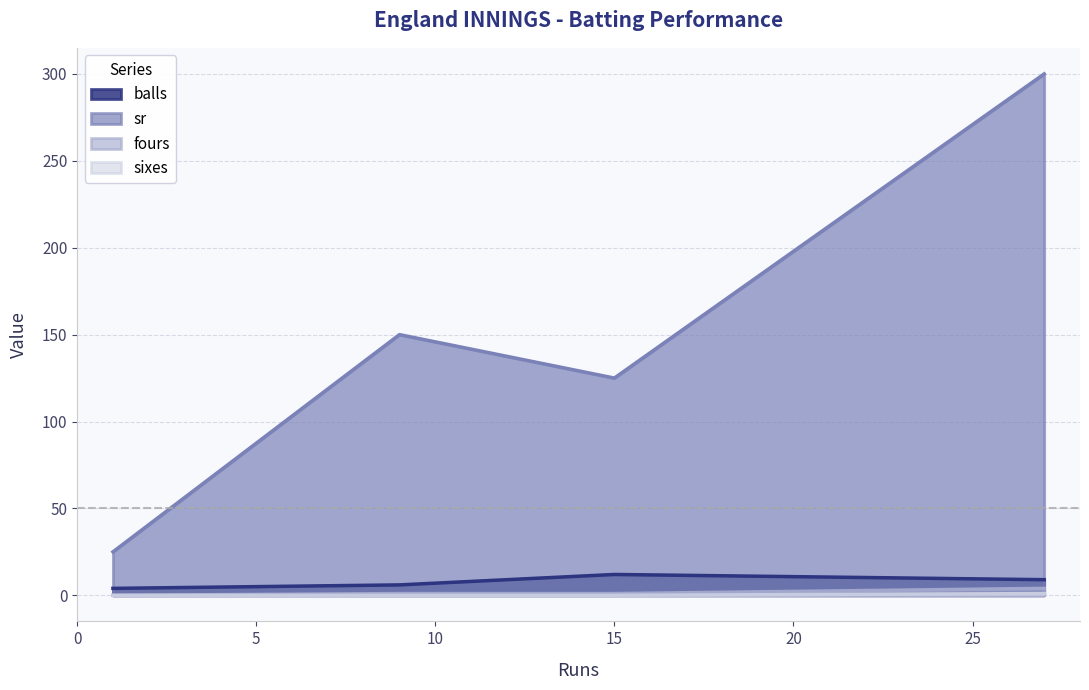

Reading left to right, transcribe all the data shown in this chart.

balls: 4	6	12	9
sr: 25	150	125	300
fours: 0	1	1	4
sixes: 0	0	0	1